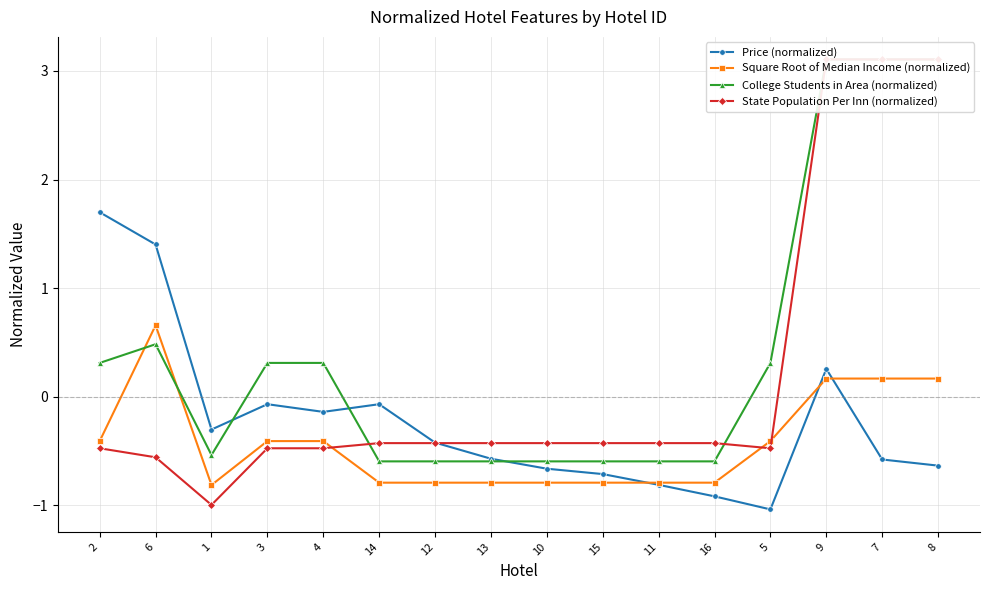

Is it true that Price (normalized) equals -0.2 at 15?

False